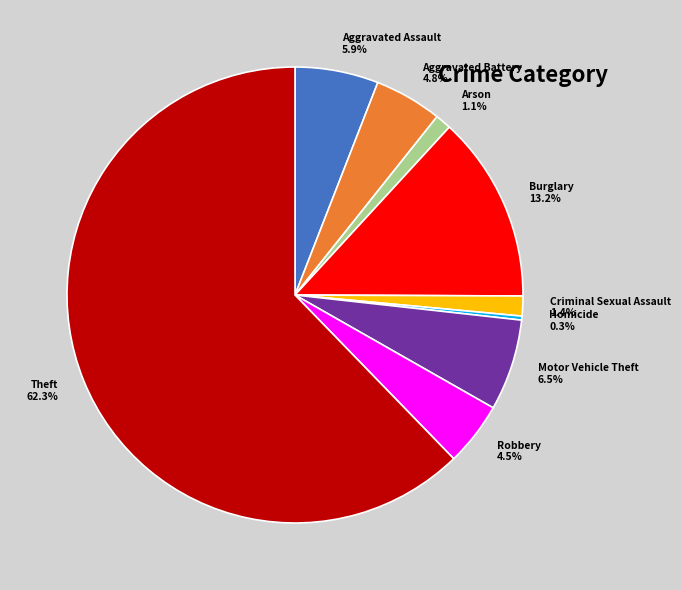

How many slices are in this pie chart?

9